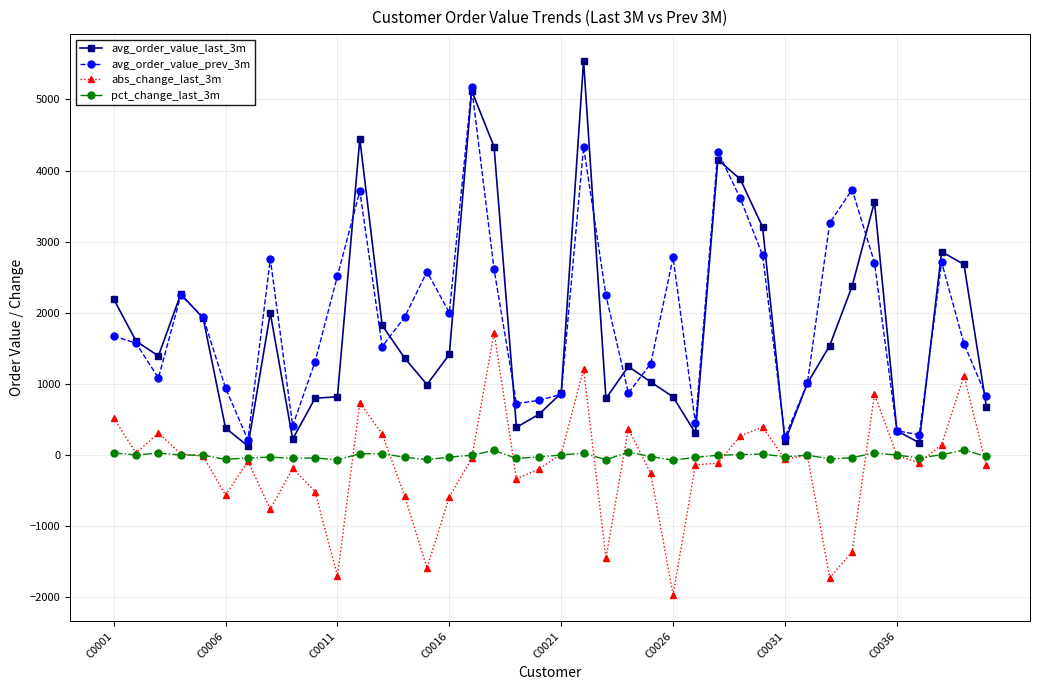

True or false: avg_order_value_last_3m and pct_change_last_3m cross at least once.

False